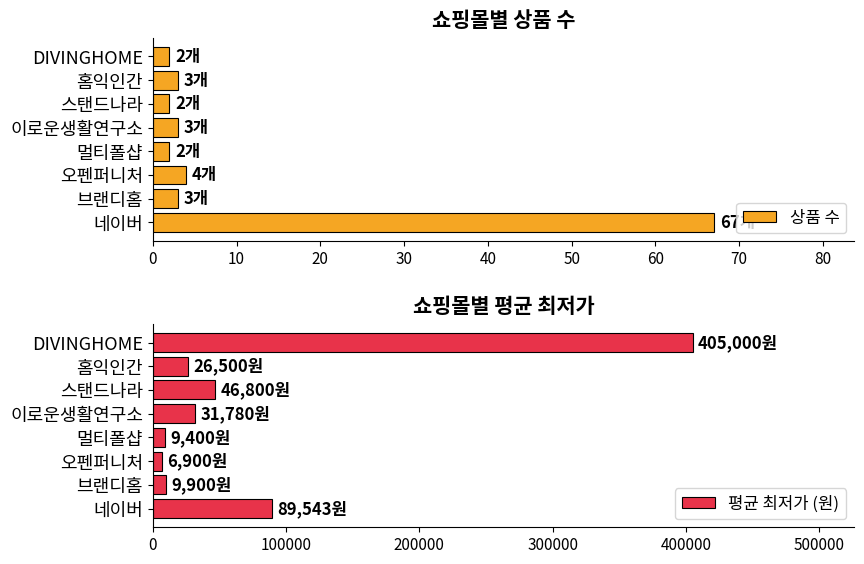

What is the difference between the maximum and minimum values in the 상품 수 series?

65